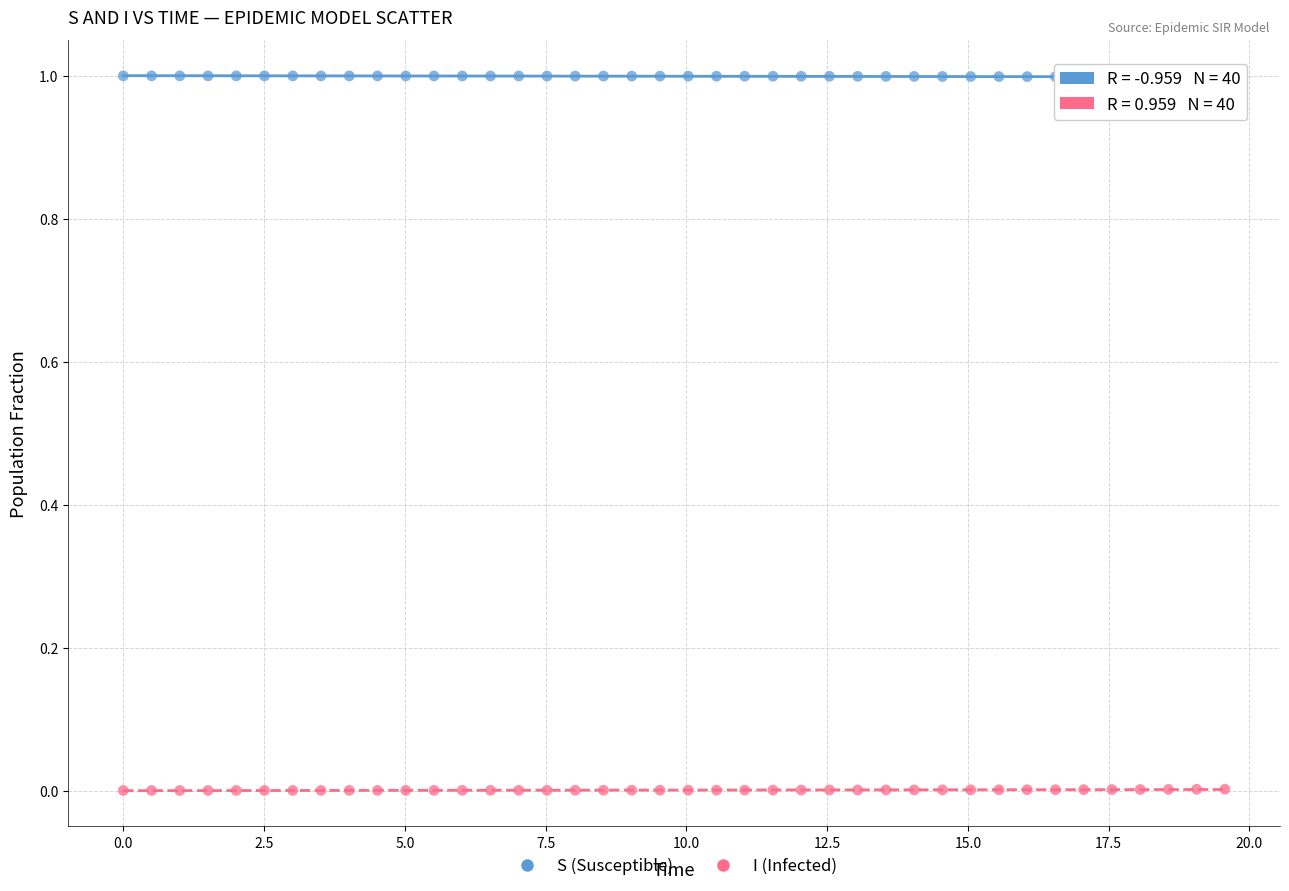

What is the X range (max minus min) for the scatter plot?

19.6